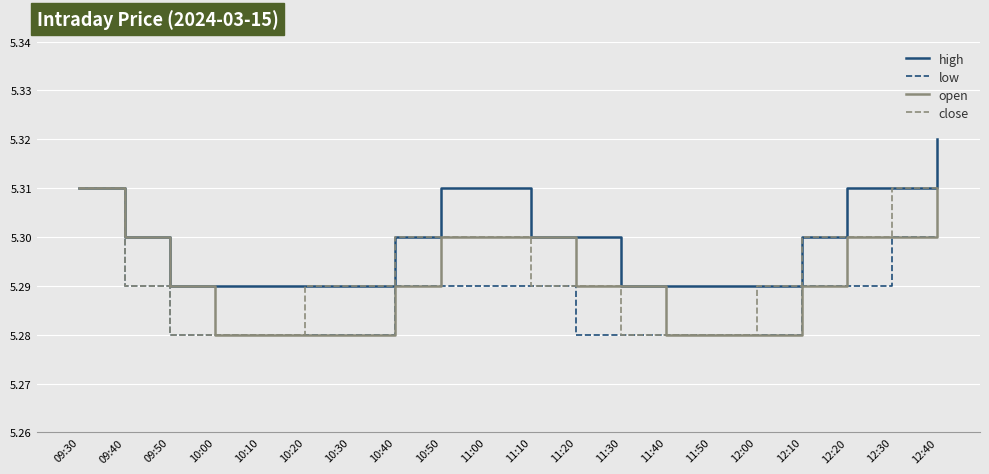

How many lines are shown in the chart?

4